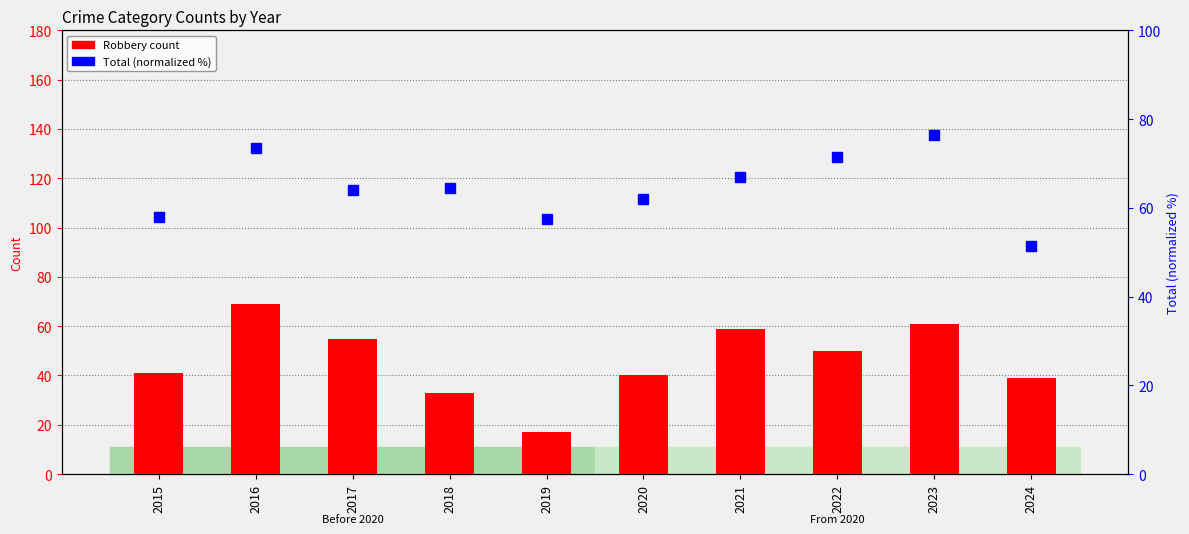

The value of Robbery at 2015 is 41.0. True or false?

True